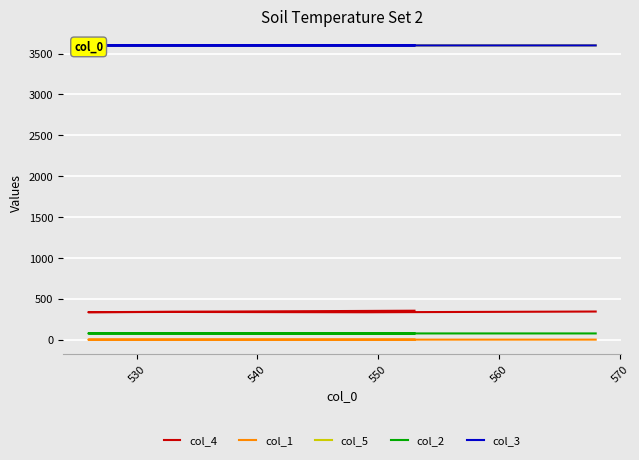

The value of col_4 at 560 is 168.9. True or false?

False